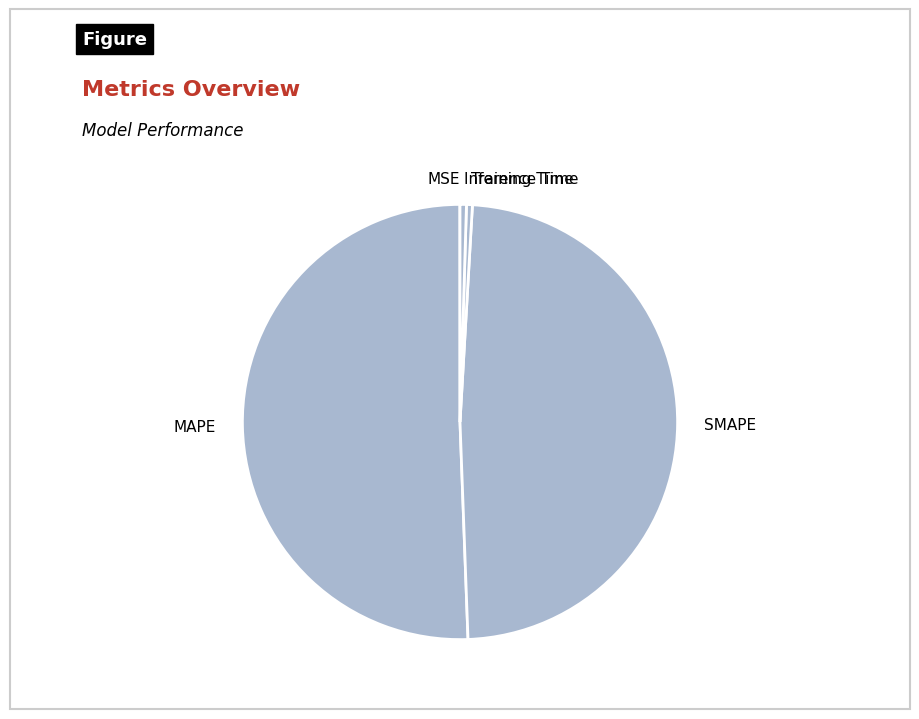

Which slice is the largest?

MAPE